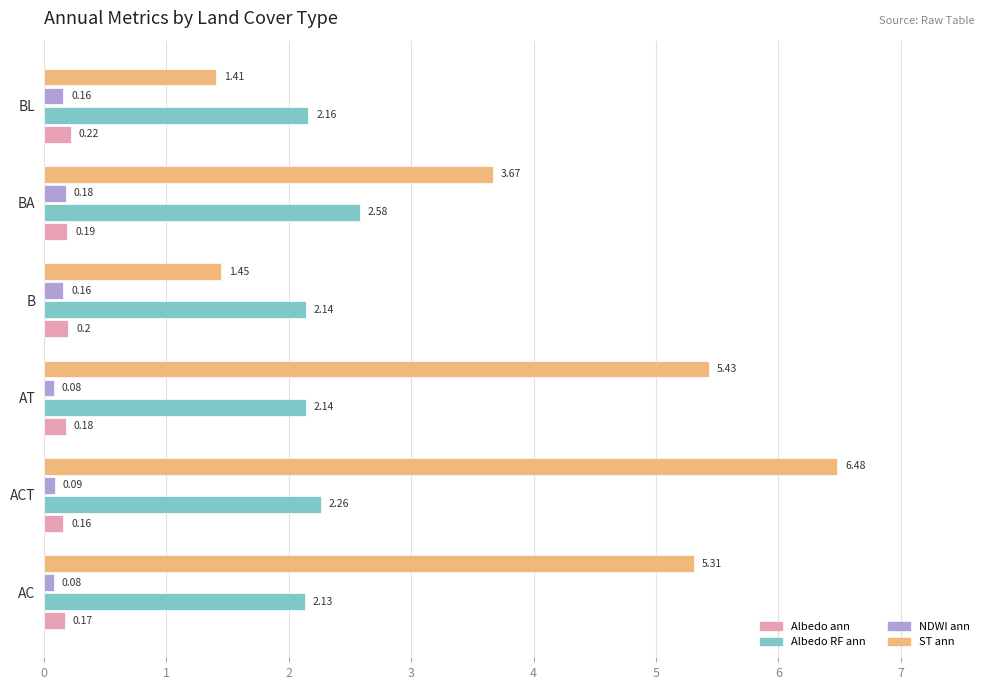

What is the total value across all series at AT?

7.8